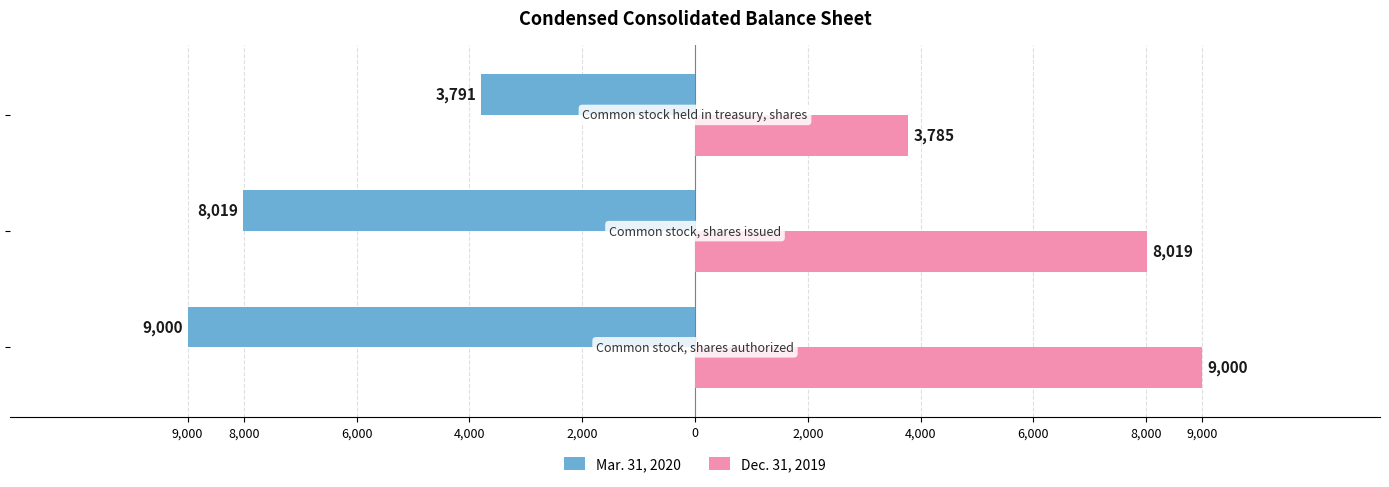

What is the lowest value of the Dec. 31, 2019 series?

3785